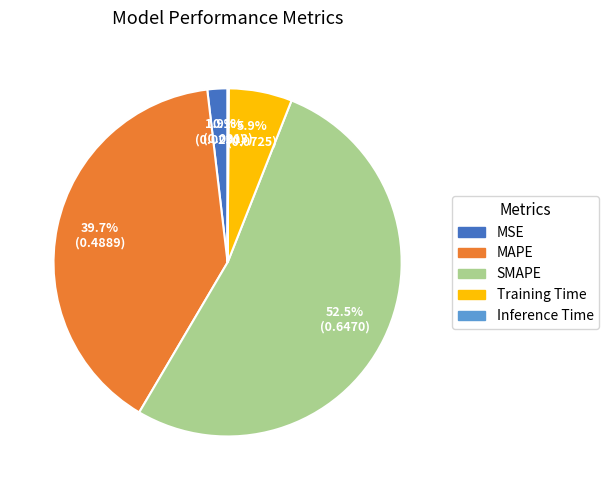

Which category has the biggest portion of the pie?

SMAPE